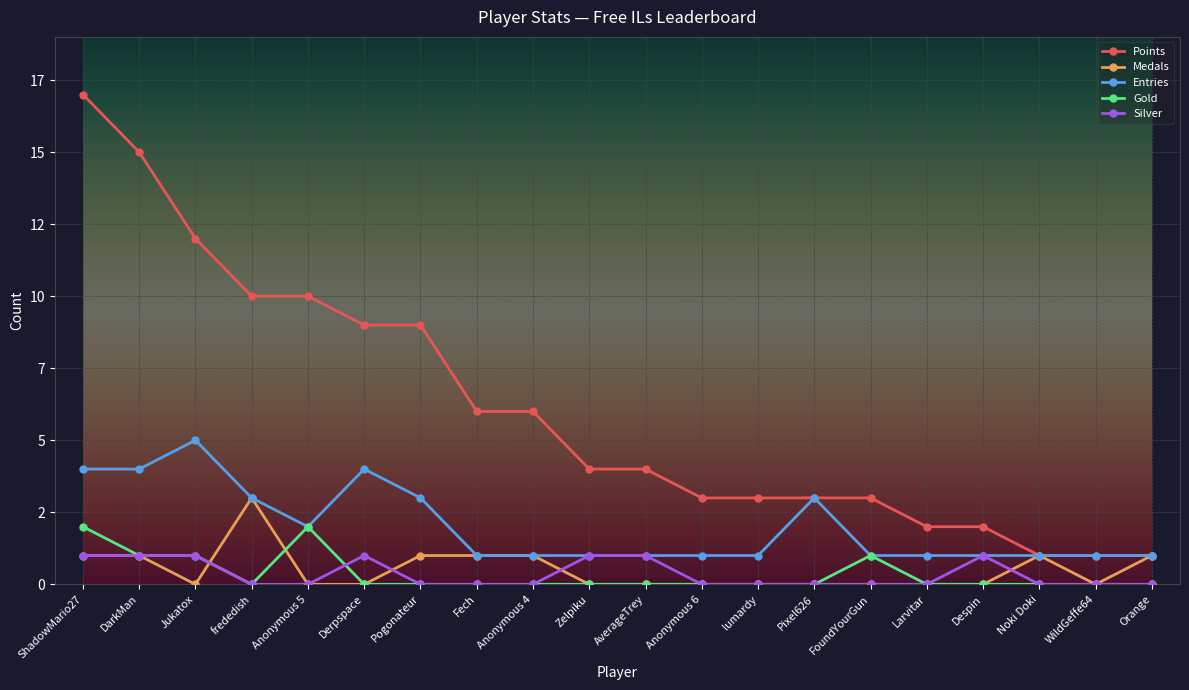

Which has a higher value, ShadowMario27 or Noki Doki?

ShadowMario27